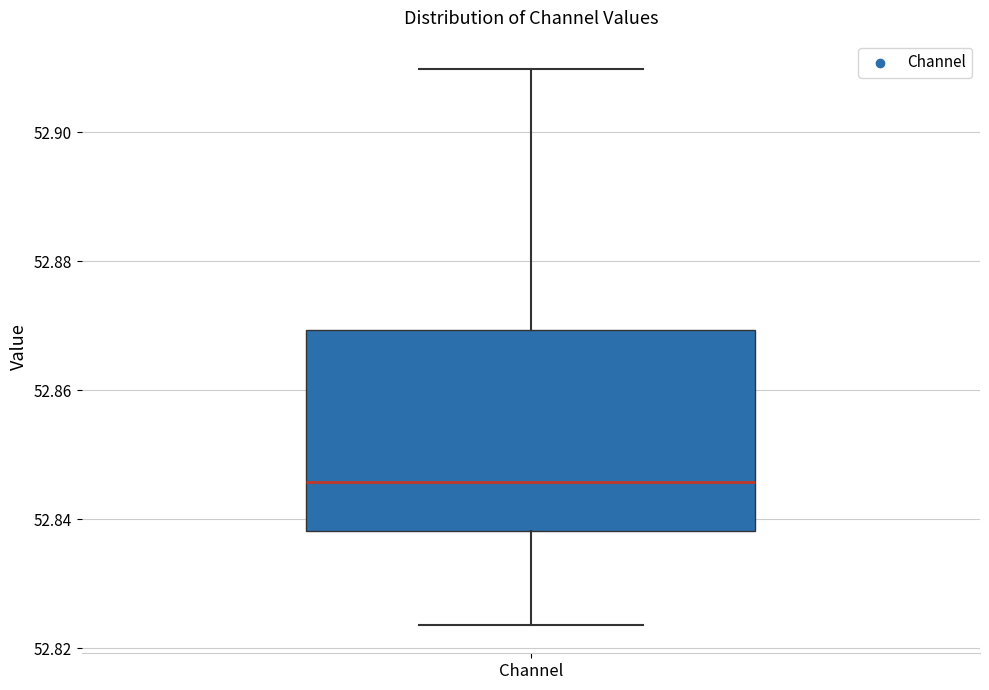

Transcribe this box plot: give where the median line is, the range the box spans, and where the two whiskers end, as read against the y-axis. The values are not printed on the chart, so give them approximately, as read against the axis.

median 52.846, box 52.838 to 52.870, whiskers 52.824 to 52.910